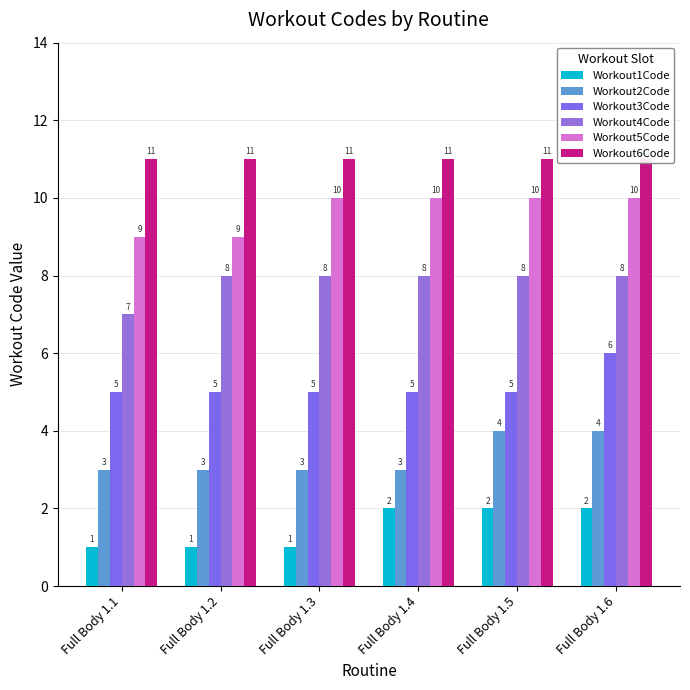

How many bars are there in each group?

6